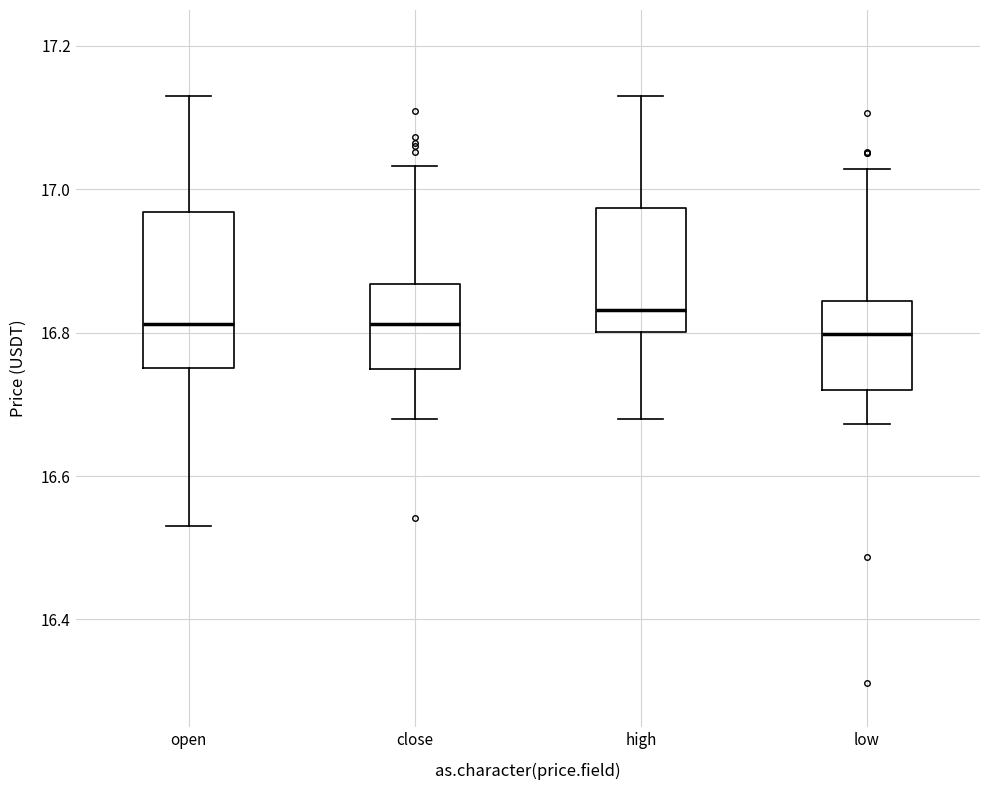

Where does the upper whisker of the box for high end on the y-axis? The values are not printed on the chart, so give them approximately, as read against the axis.

17.14